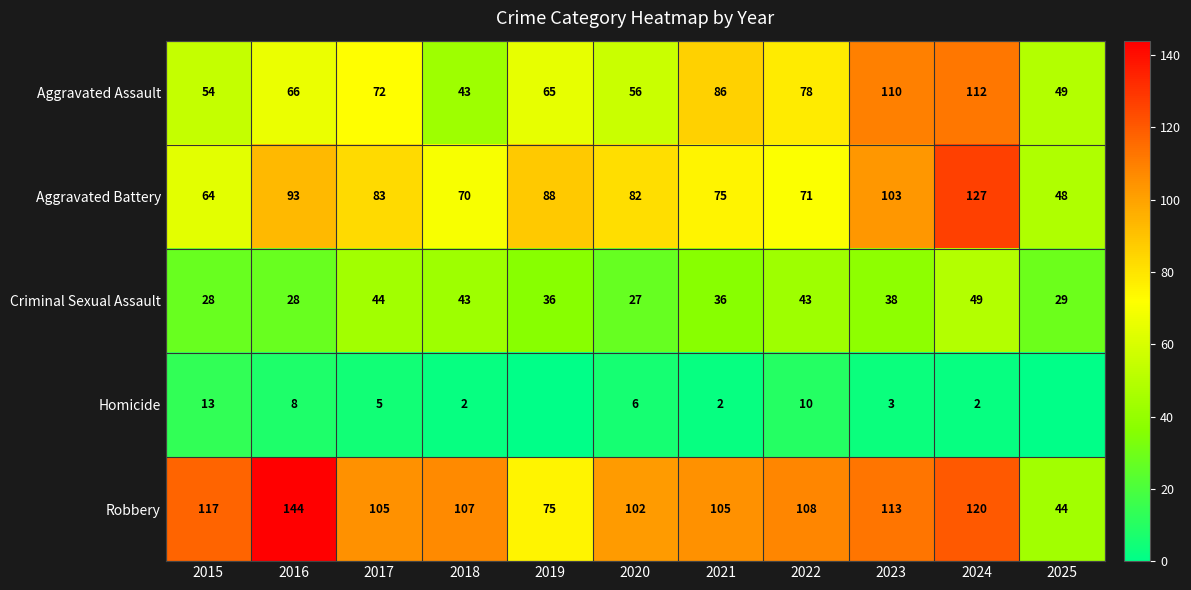

What is the sum of the Robbery values at 2021 and 2020?

207